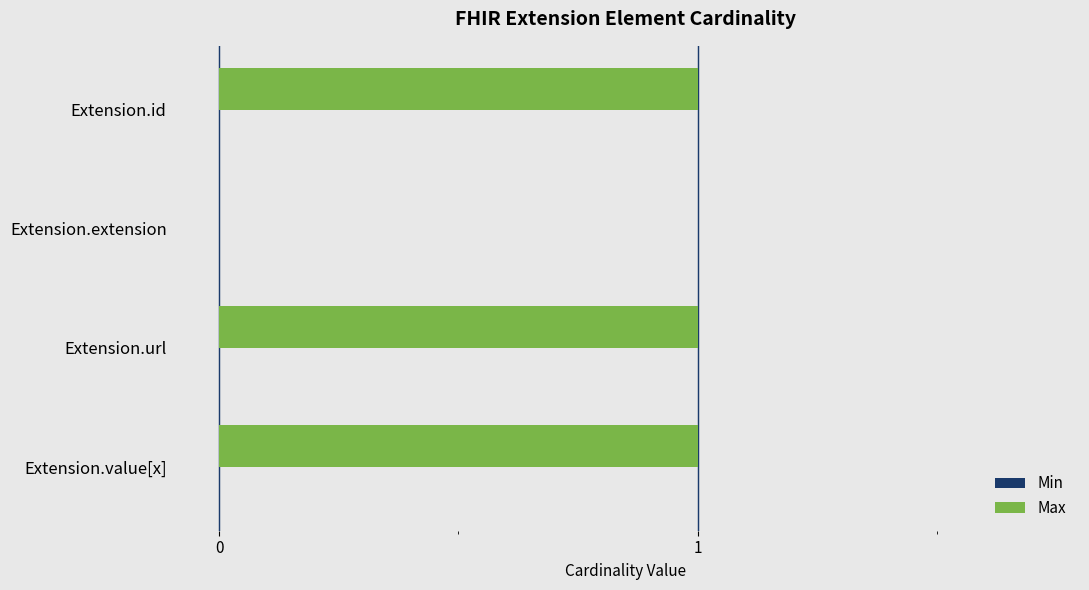

The chart shows a value of 1 at Extension.value[x]. True or false?

True